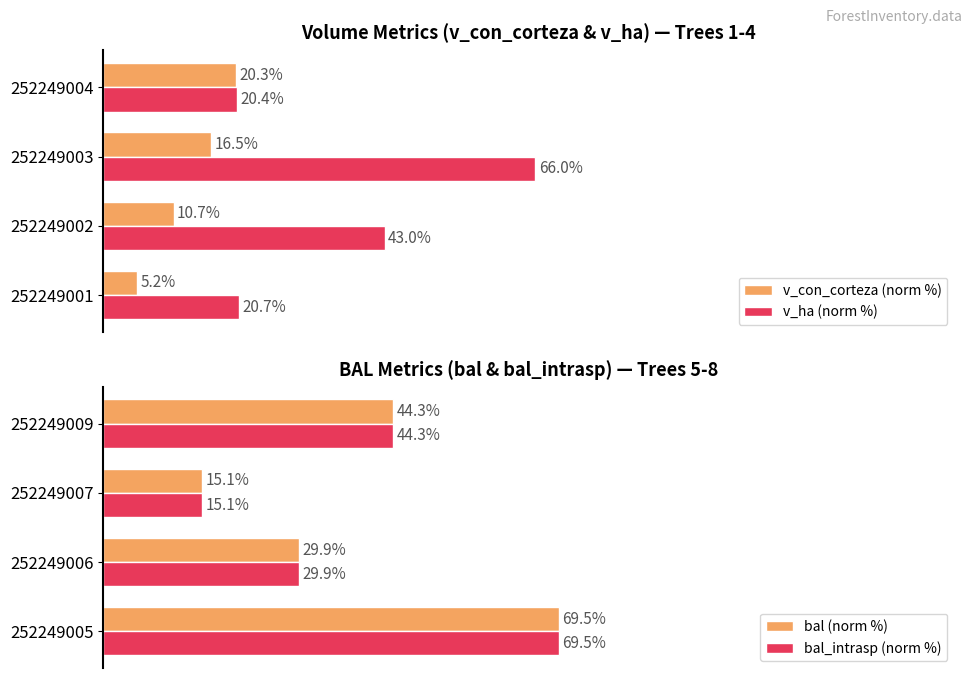

Reading left to right, what are all the values shown in this chart?

v_con_corteza (norm %): 5.2	10.7	16.5	20.3
v_ha (norm %): 20.7	43.0	66.0	20.4
bal (norm %): 69.5	29.9	15.1	44.3
bal_intrasp (norm %): 69.5	29.9	15.1	44.3